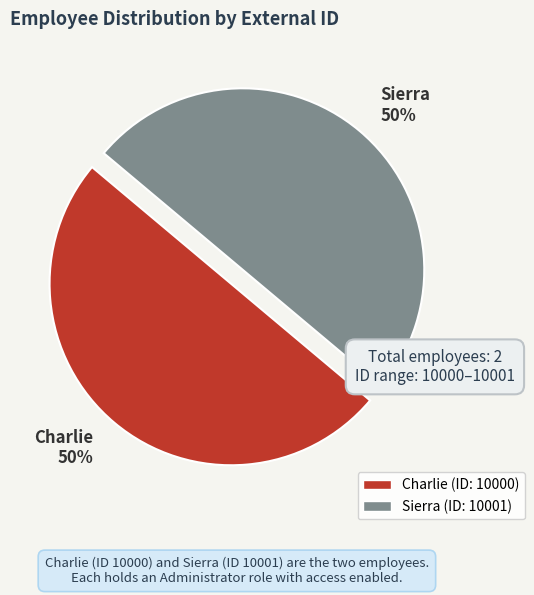

To the nearest percent, what portion does Charlie represent?

50%